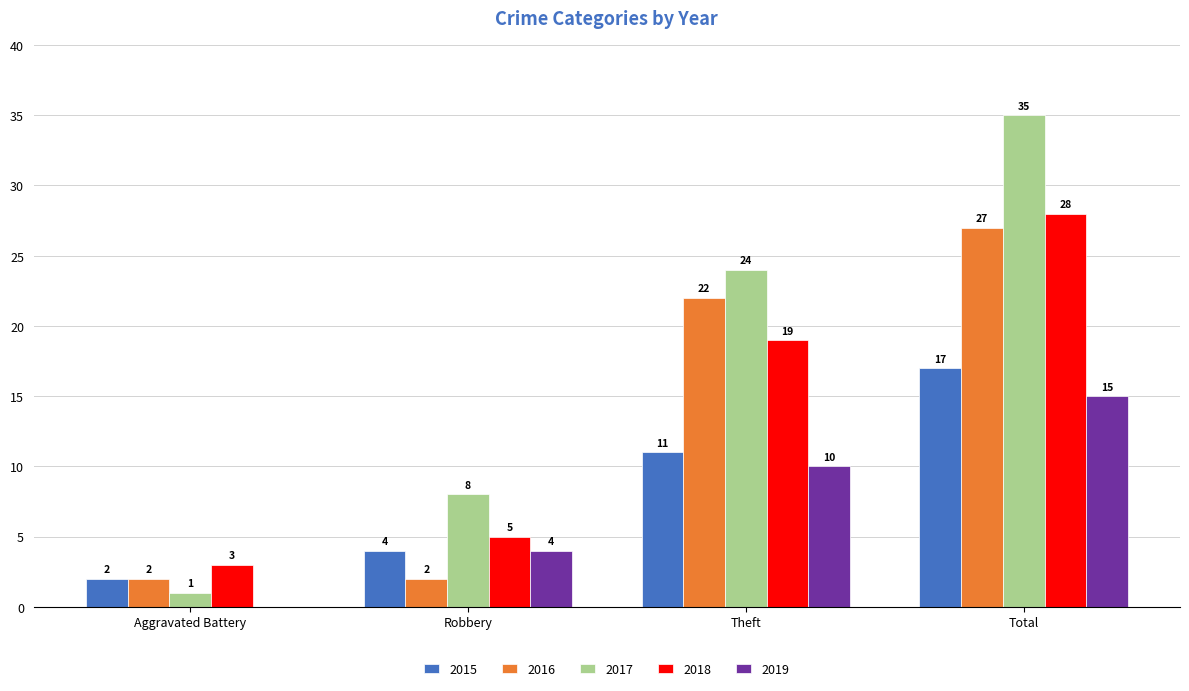

How many groups of bars are there?

4